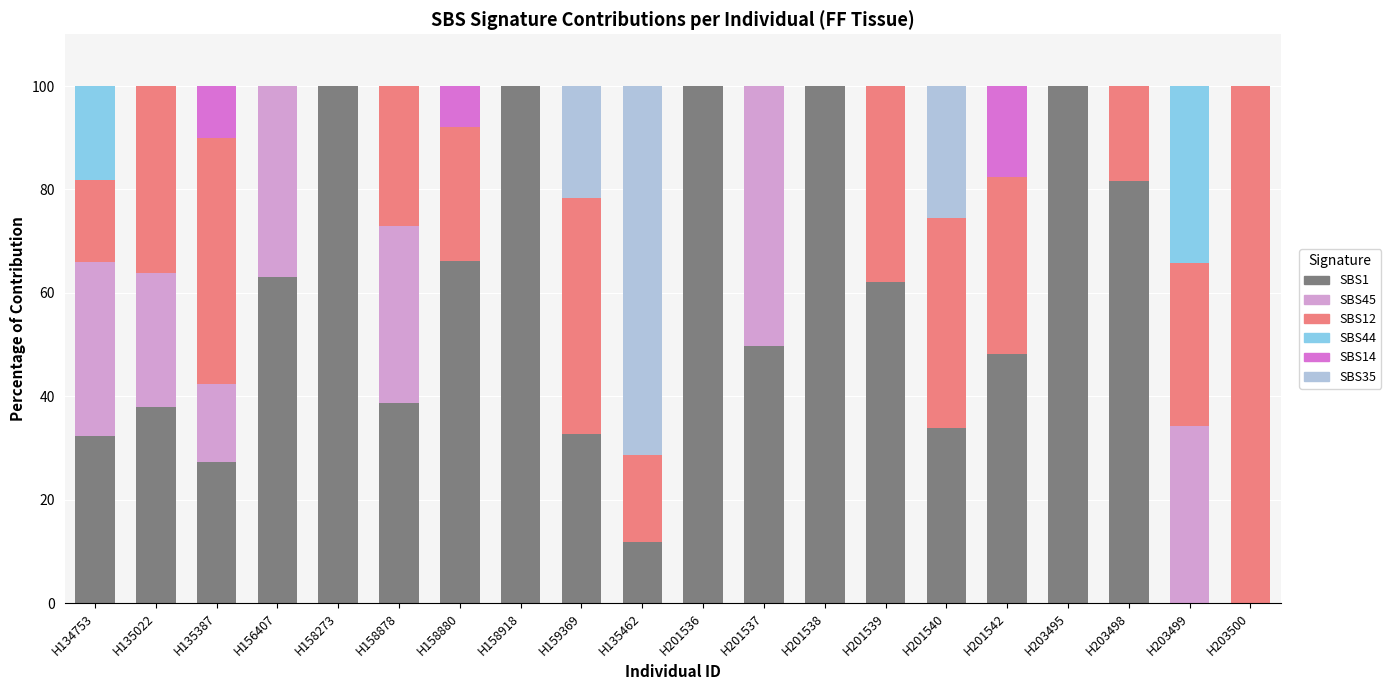

What is the highest value of the SBS1 series?

100.0